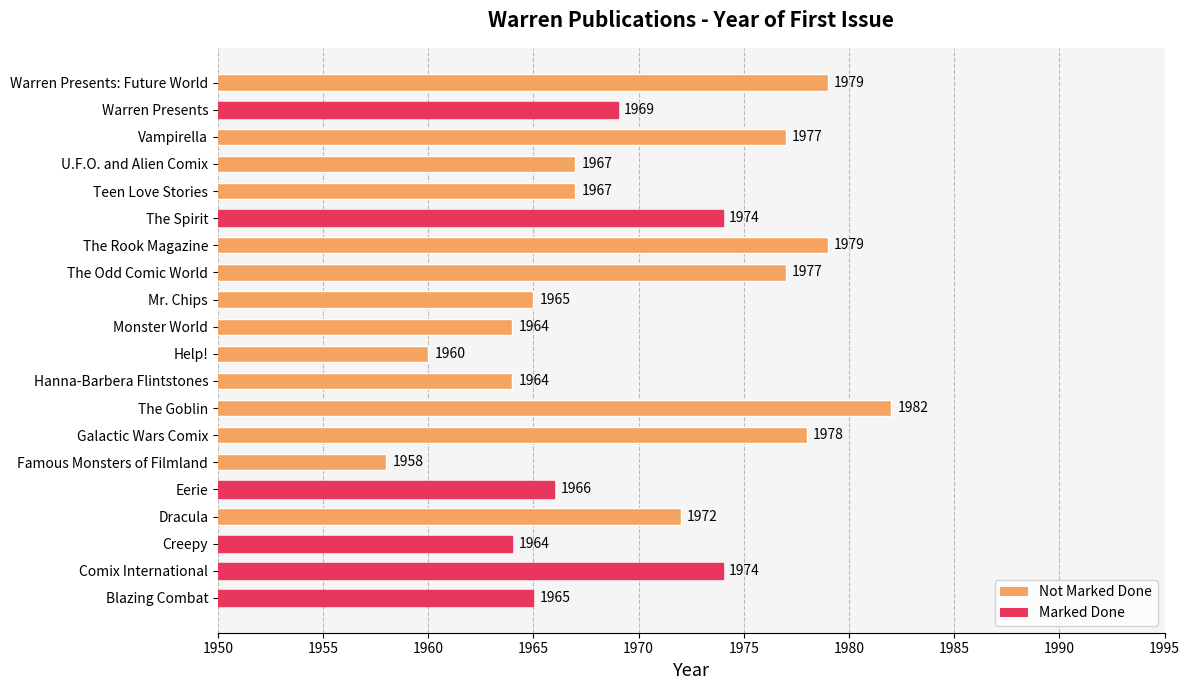

Are the bars grouped side by side (vs. stacked)?

No